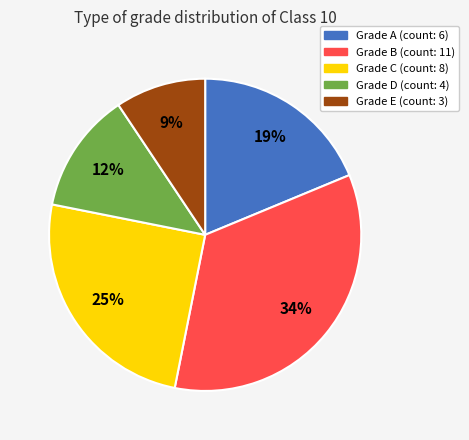

To the nearest percent, what is the difference between the largest and smallest slice percentages?

25%